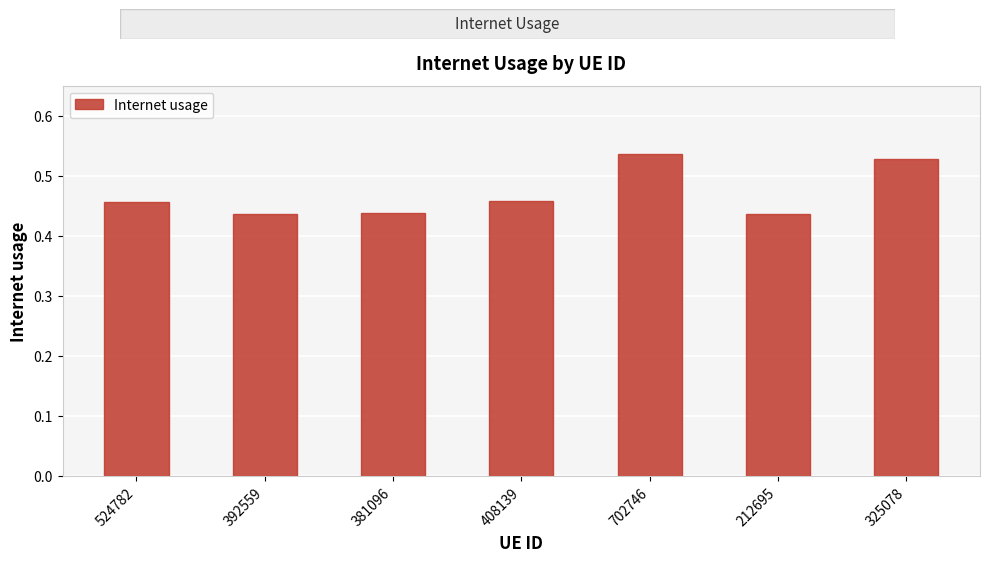

What is the change in value from 408139 to 702746?

+0.1